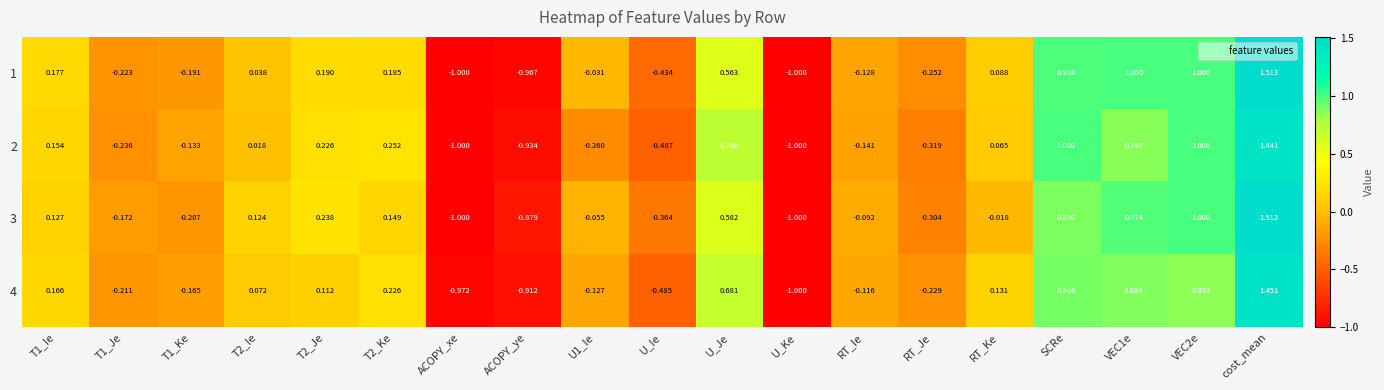

Which series changed the most between T1_Ie and T2_Ie?

1